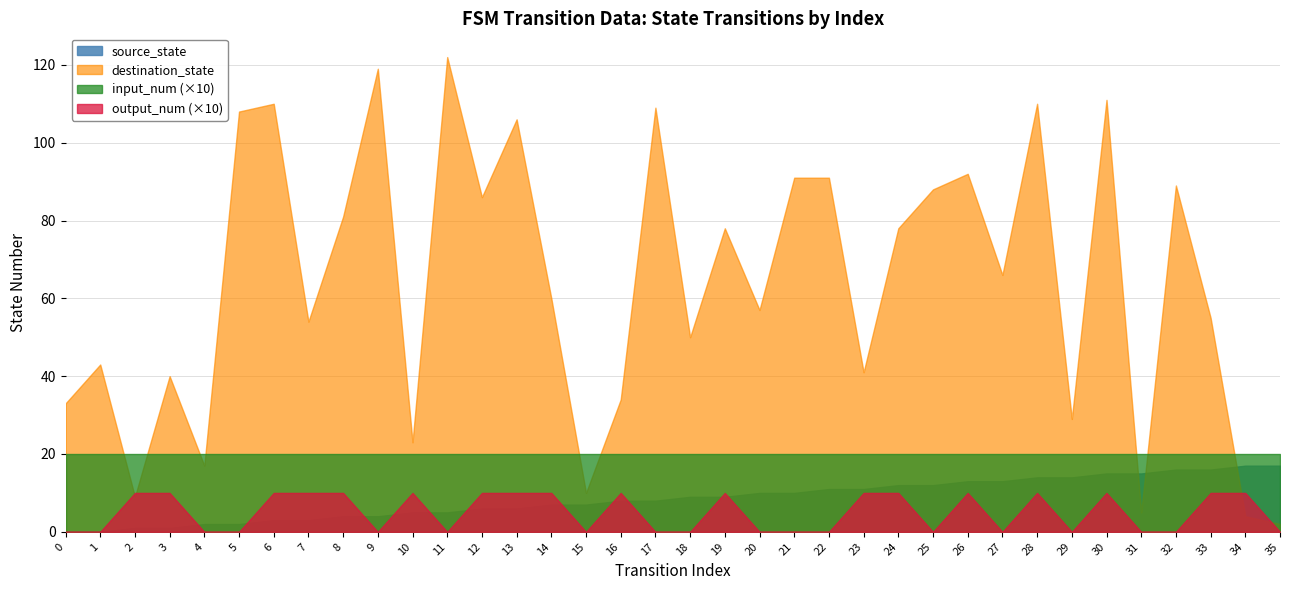

What are all the series names shown in the legend?

source_state, destination_state, input_num (×10), output_num (×10)